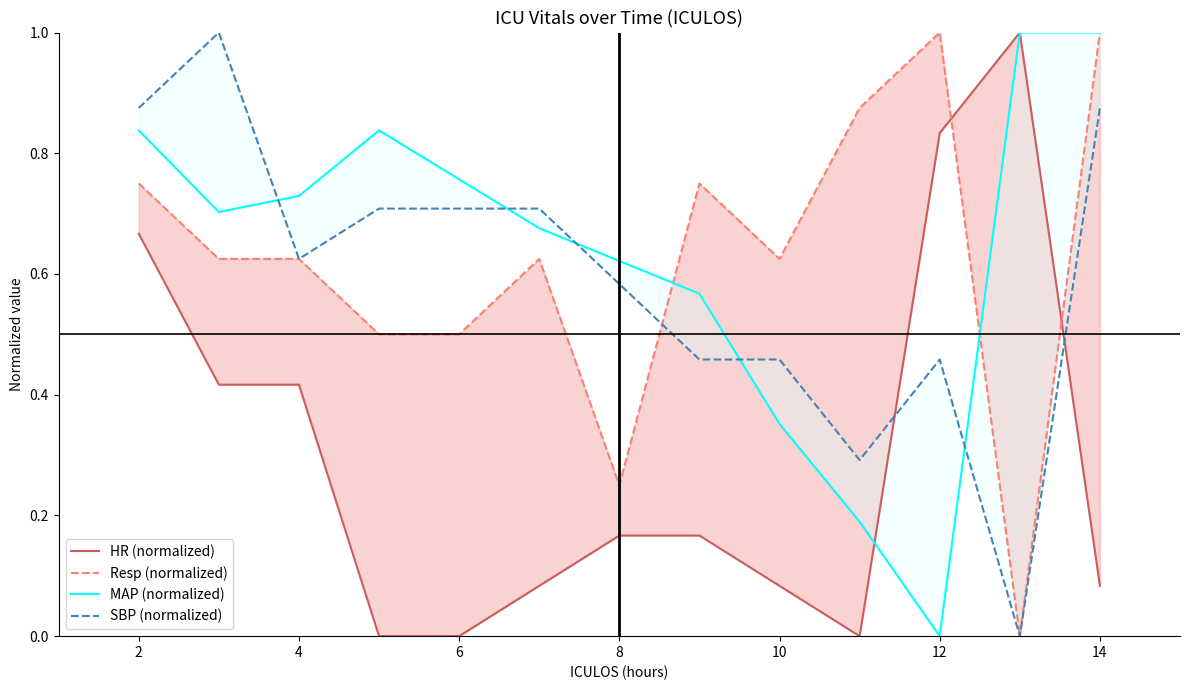

What is the difference between the second highest and second lowest values in the HR (normalized) series?

0.8